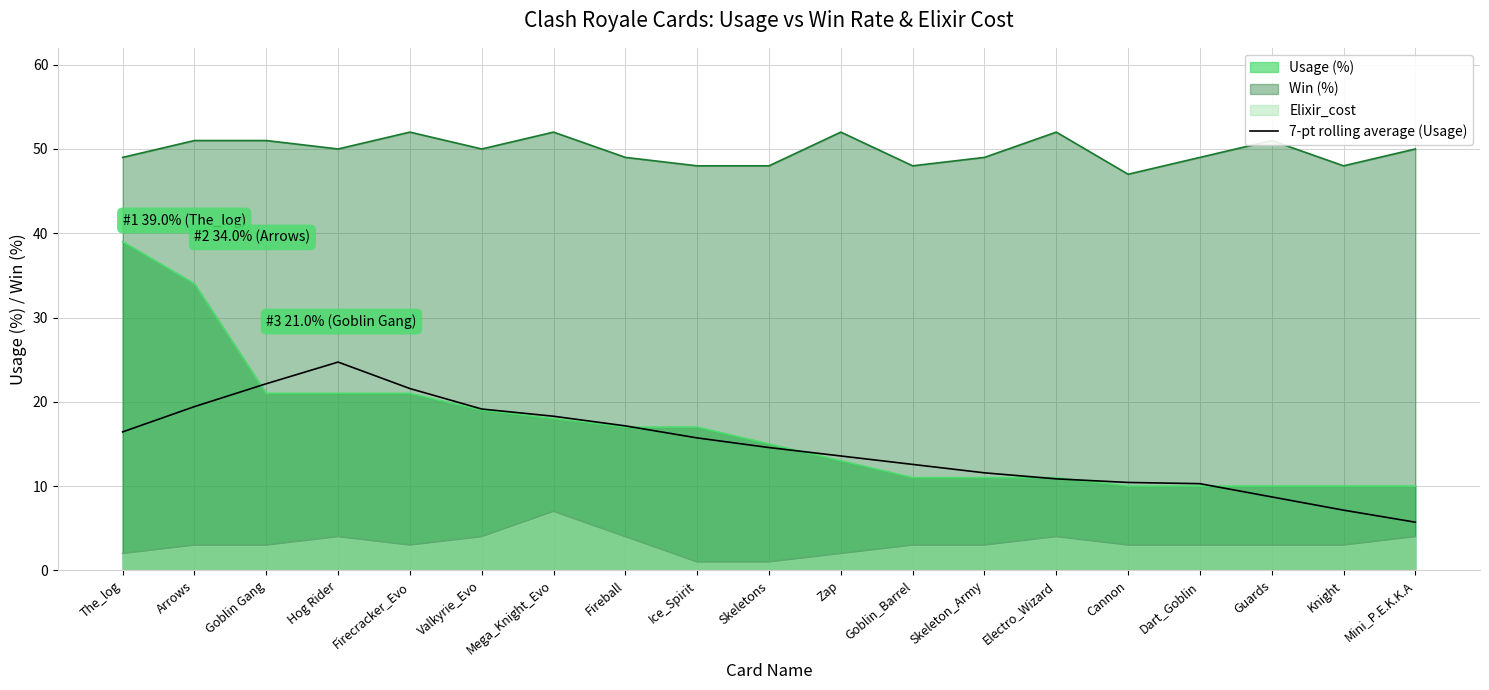

True or false: Win (%) and Usage (%) intersect in this chart.

False